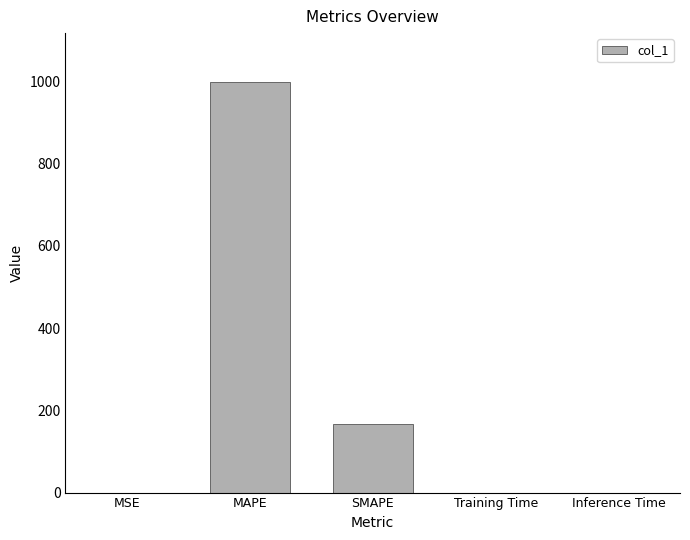

What is the average value?

232.9